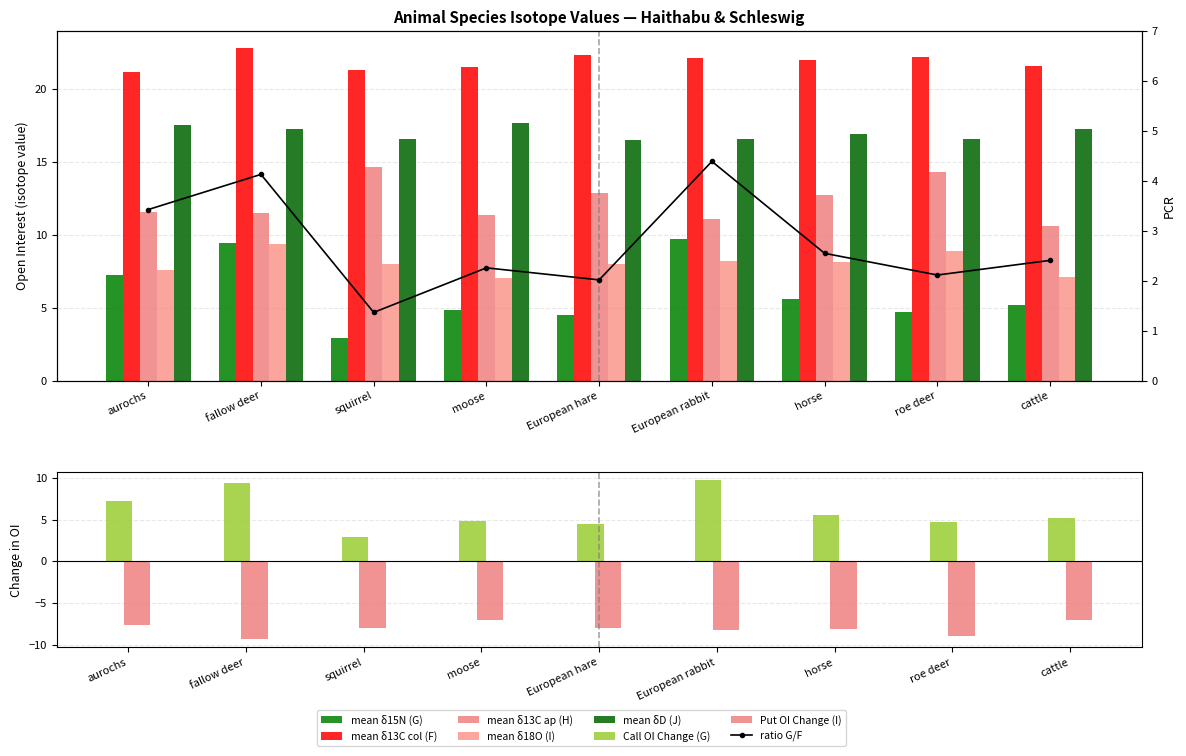

Which series has the largest total across all categories?

mean_F